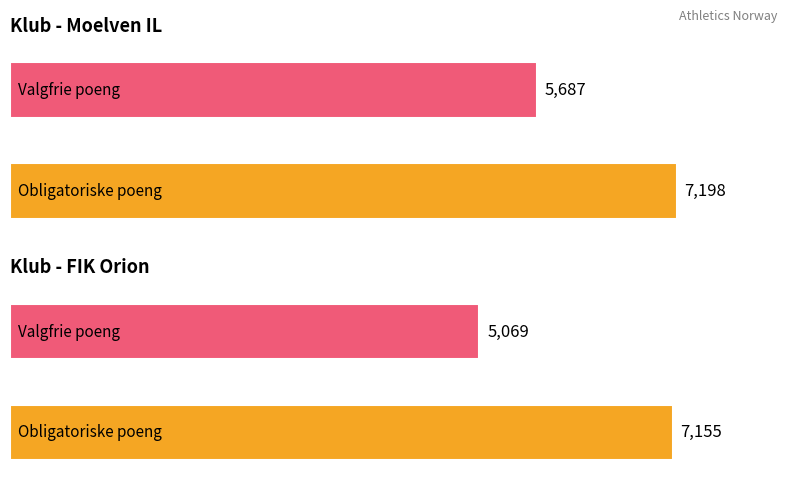

What is the difference between the Valgfrie - Sum poeng values at Moelven IL and FIK Orion?

618